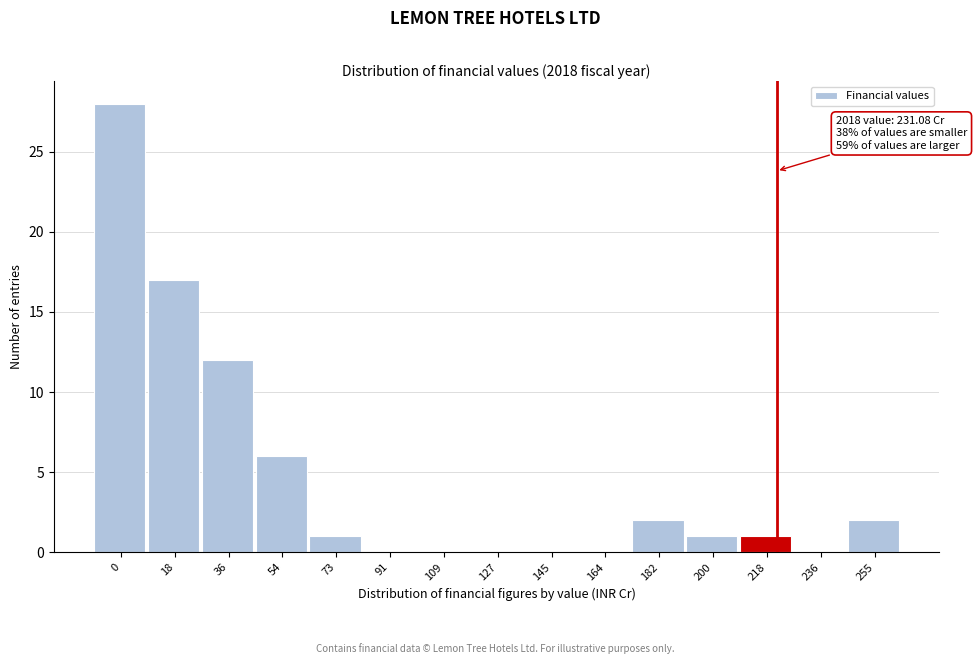

Reading left to right, transcribe all the data shown in this chart.

0=28	18=17	36=12	54=6	73=1	91=0	109=0	127=0	145=0	164=0	182=2	200=1	218=1	236=0	255=2